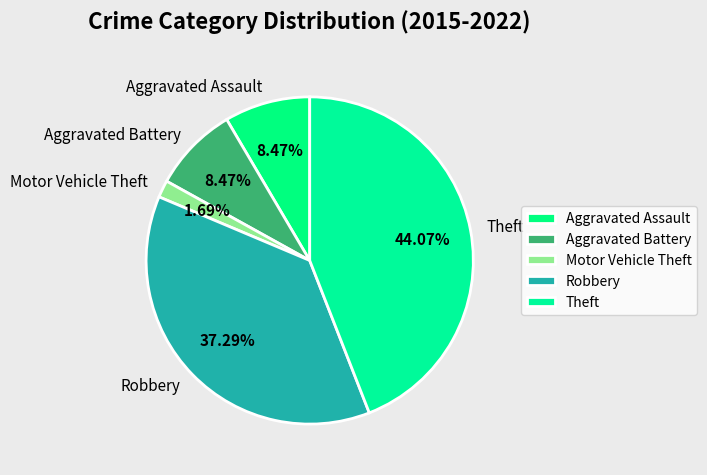

Is there any slice that represents more than half of the pie?

No